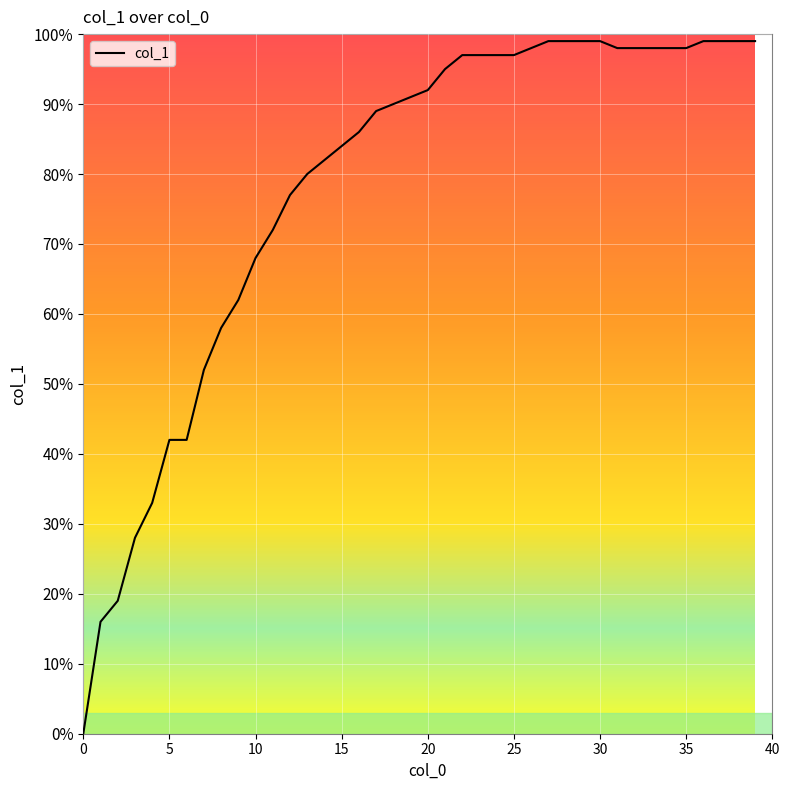

Rank the categories by value from highest to lowest.

27, 28, 29, 30, 36, 37, 38, 39, 26, 31, 32, 33, 34, 35, 22, 23, 24, 25, 21, 20, 19, 18, 17, 16, 15, 14, 13, 12, 11, 10, 9, 8, 7, 5, 6, 4, 3, 2, 1, 0